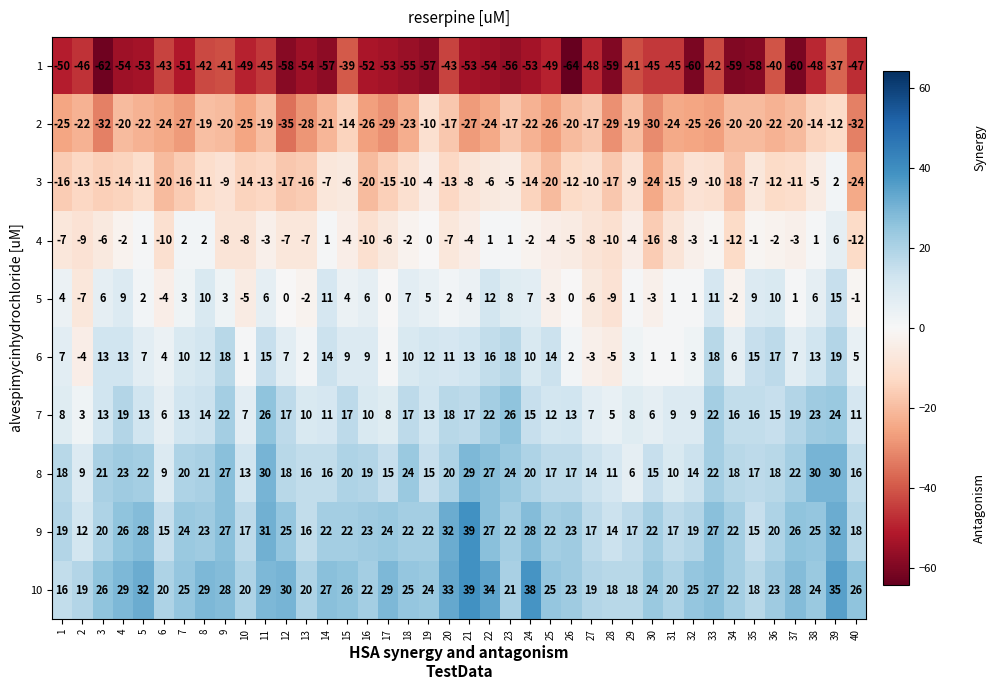

Which series has the largest total across all categories?

10